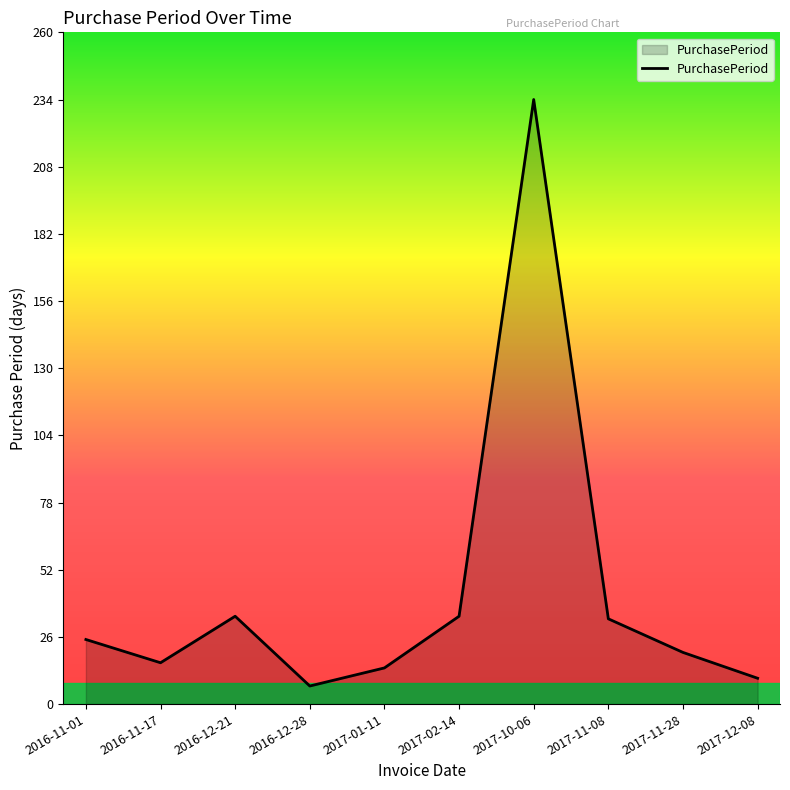

Read the value at 2016-11-17.

16